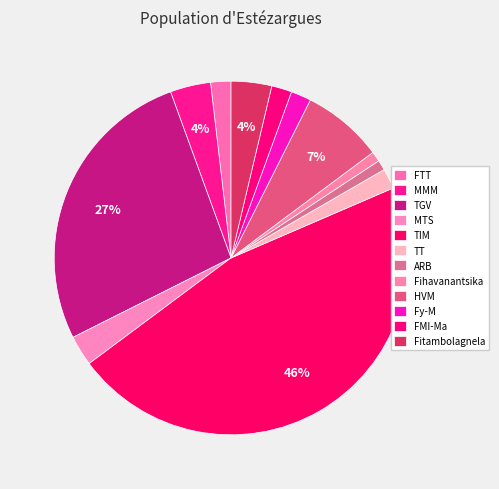

Is there any slice that represents more than half of the pie?

No